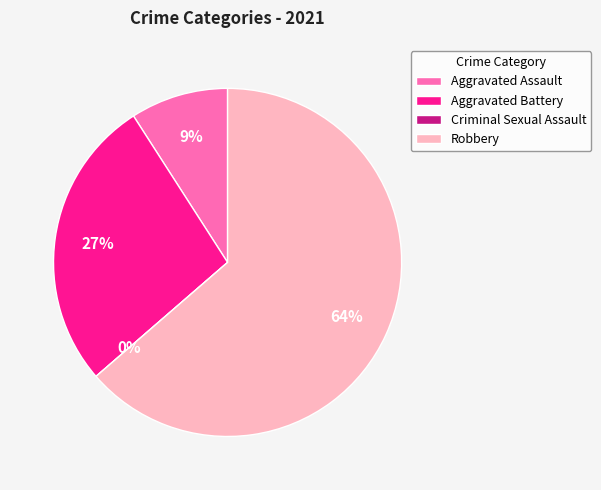

Rank the categories by value from highest to lowest.

Robbery, Aggravated Battery, Aggravated Assault, Criminal Sexual Assault